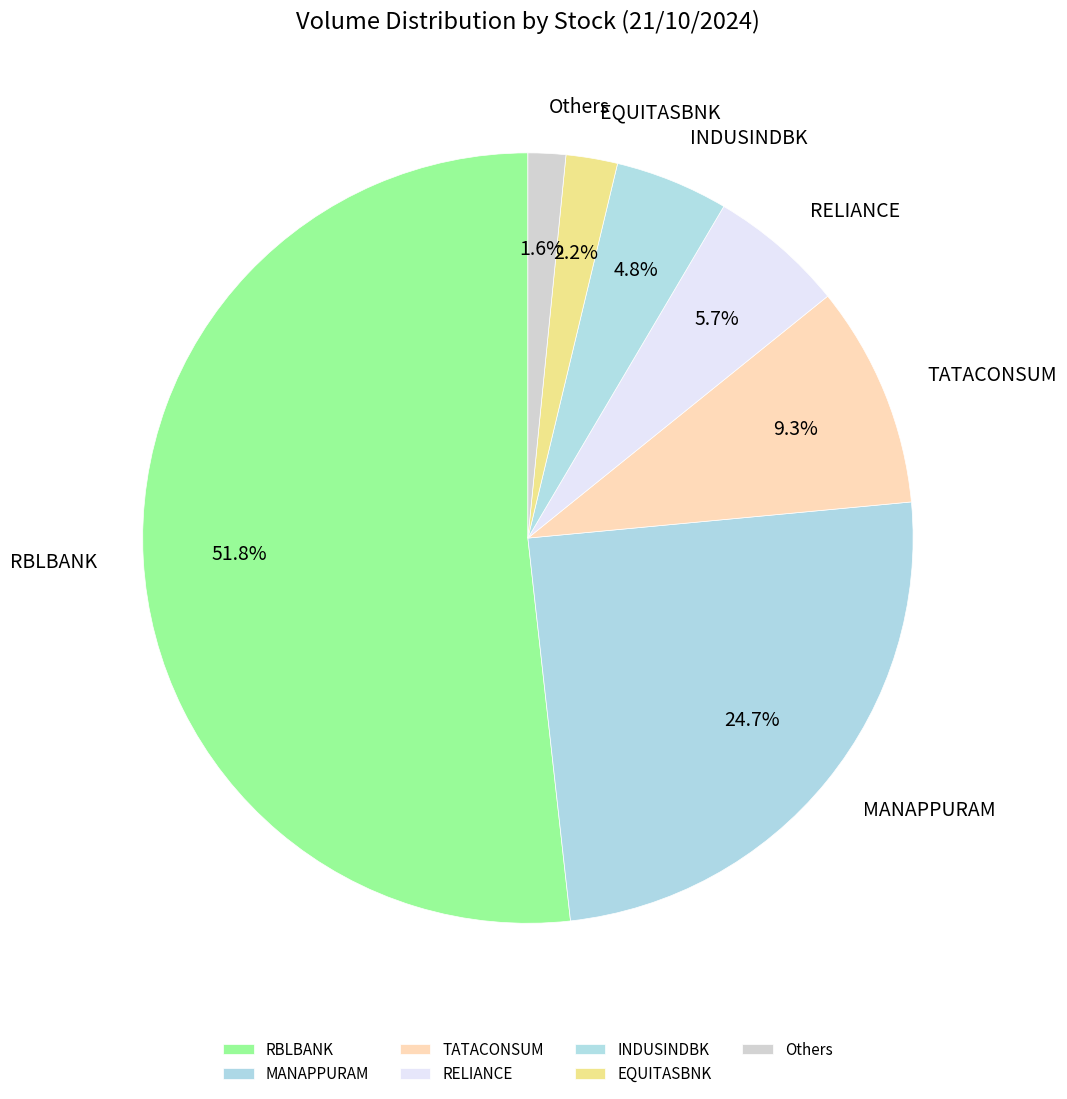

Between INDUSINDBK and Others, which is larger?

INDUSINDBK